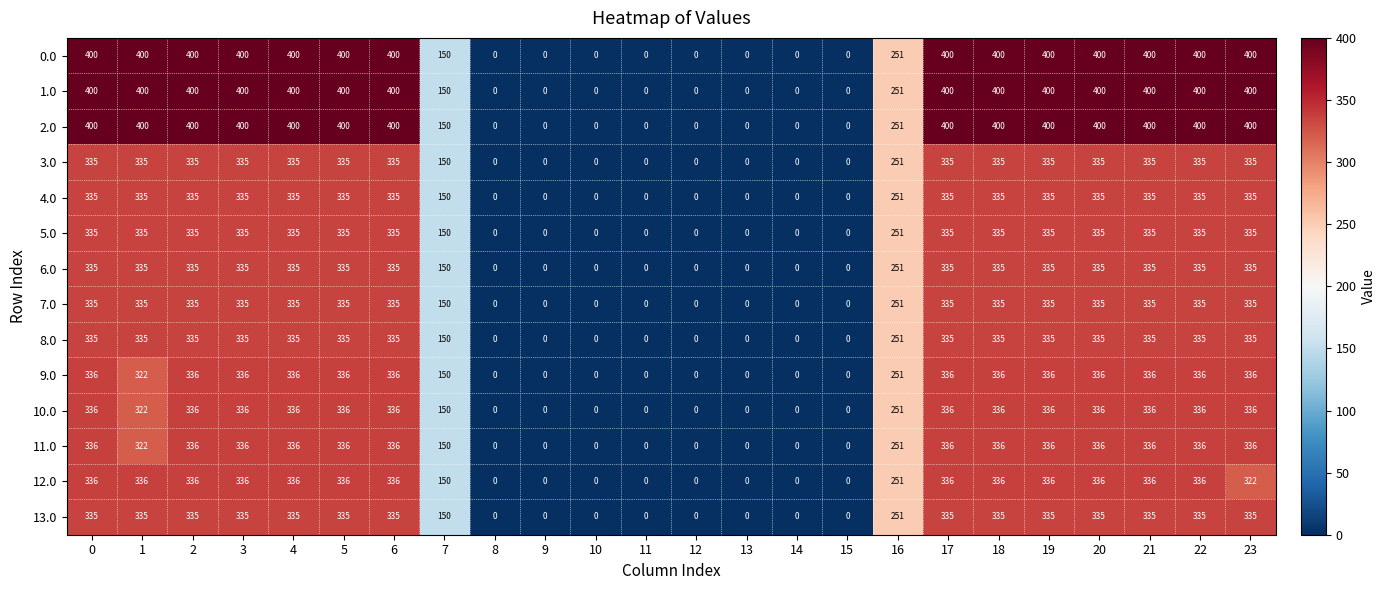

What is the total value across all series at 21?

4889